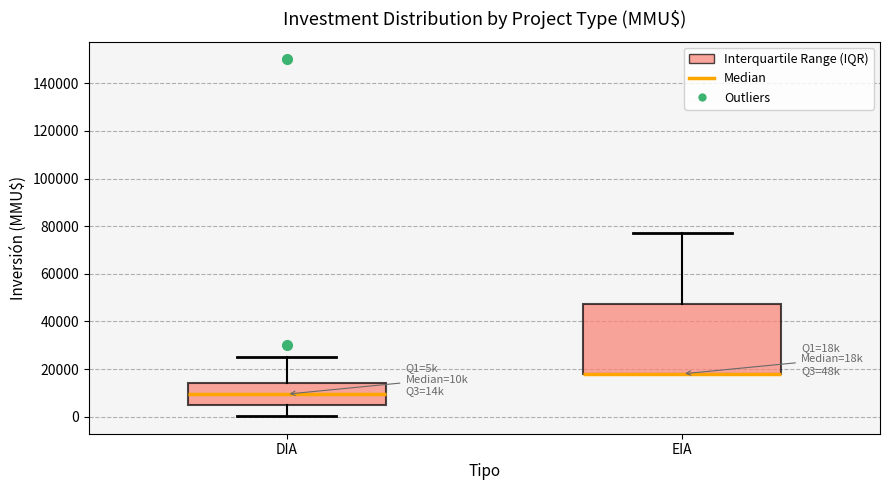

Reading left to right, read every box against the y-axis: the position of its median line, the range the box covers, and the ends of its whiskers. The values are not printed on the chart, so give them approximately, as read against the axis.

DIA: median 10000, box 6000 to 14000, whiskers 0 to 26000
EIA: median 18000 (drawn on the box's lower edge), box 18000 to 48000, whiskers 18000 to 78000